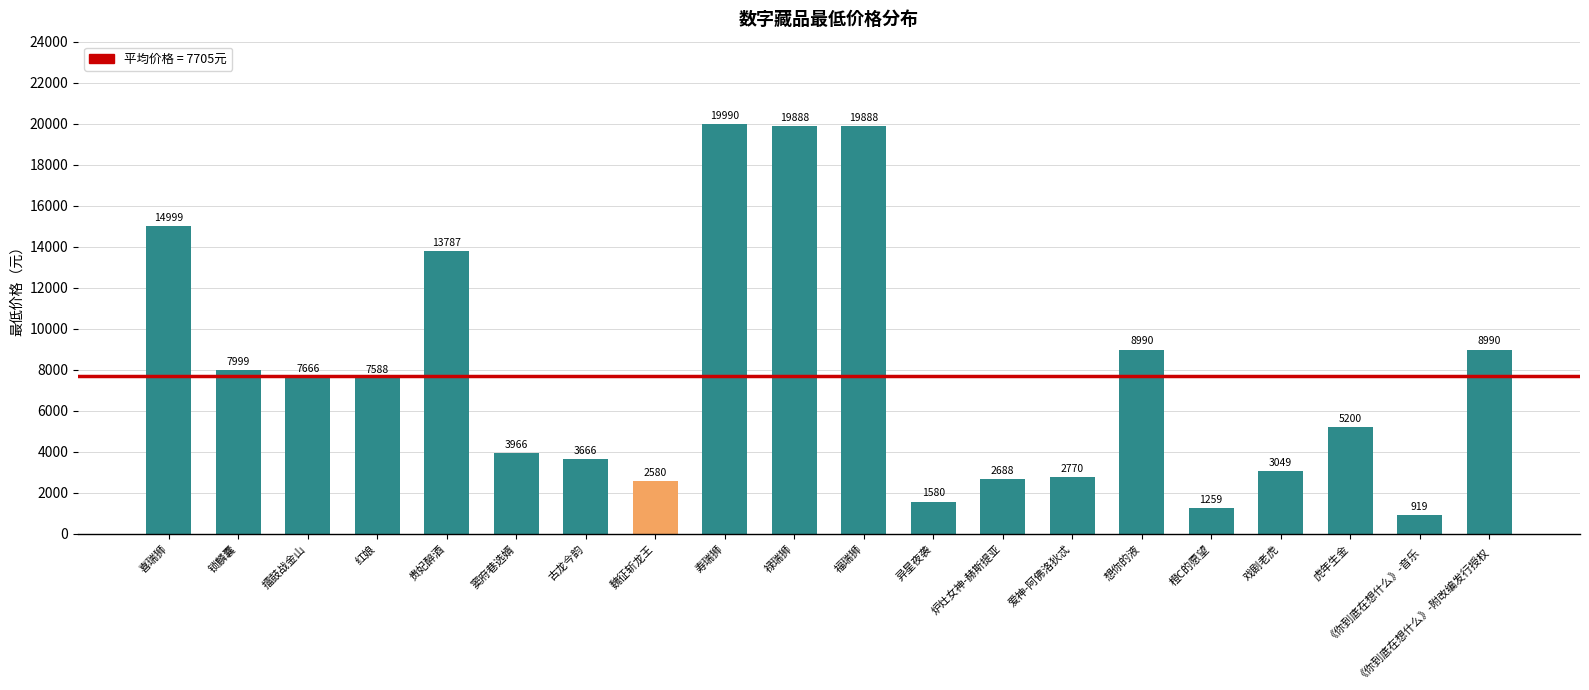

Reading left to right, what are all the values shown in this chart?

14999	7999	7666	7588	13787	3966	3666	2580	19990	19888	19888	1580	2688	2770	8990	1259	3049	5200	919	8990